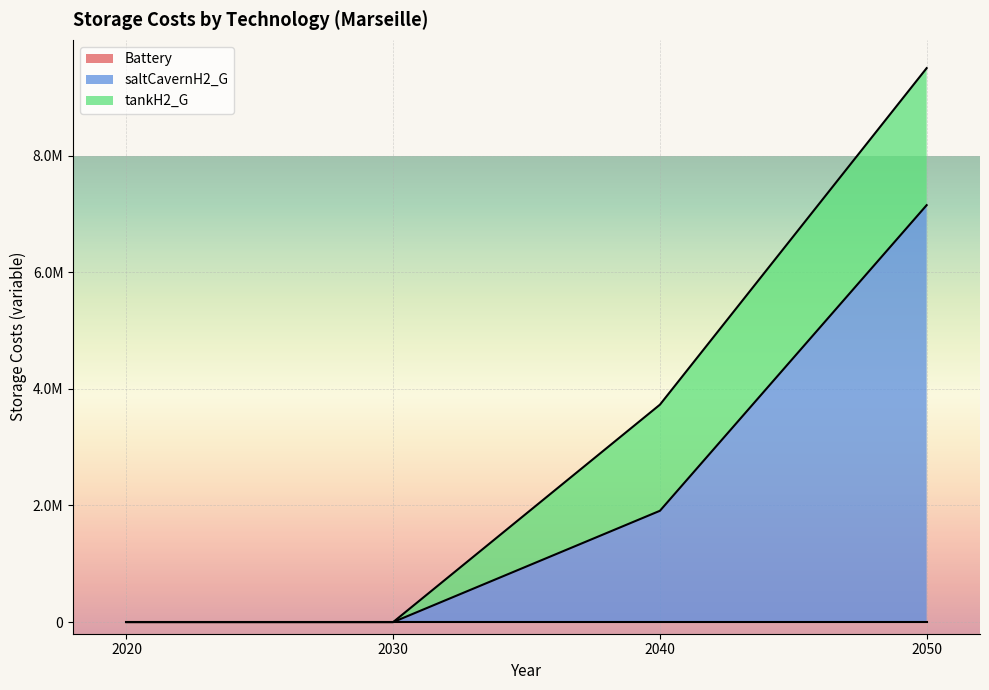

Reading left to right, transcribe all the data shown in this chart.

Battery: 2020=0.0	2030=0.0	2040=0.0	2050=0.0
saltCavernH2_G: 2020=0.0	2030=0.0	2040=1909177.4	2050=7152895.0
tankH2_G: 2020=0.0	2030=0.0	2040=1820567.7	2050=2350771.8